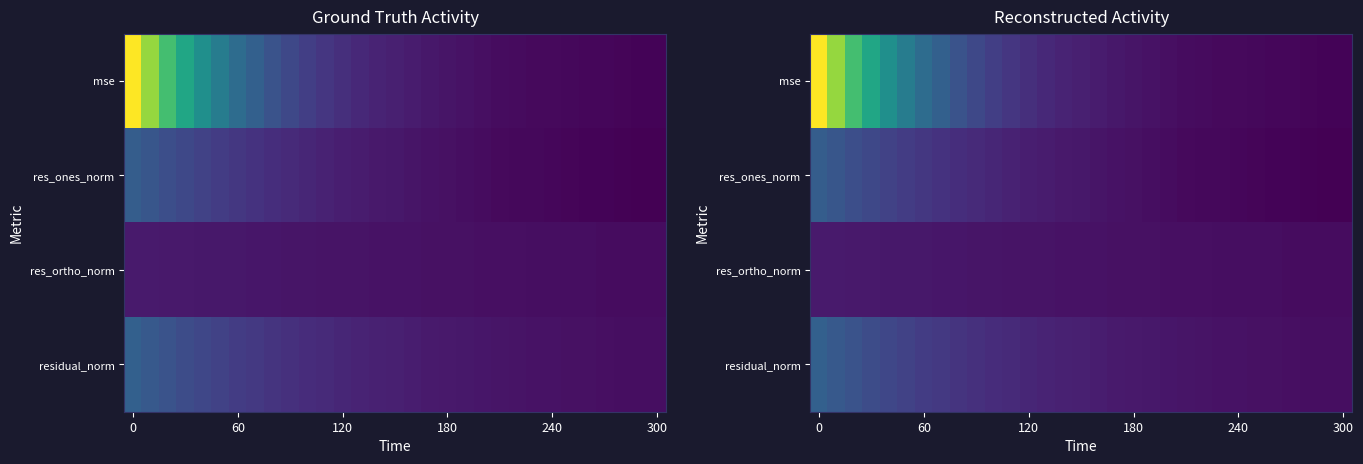

The res_ortho_norm series shows 9.6 at 0. True or false?

True